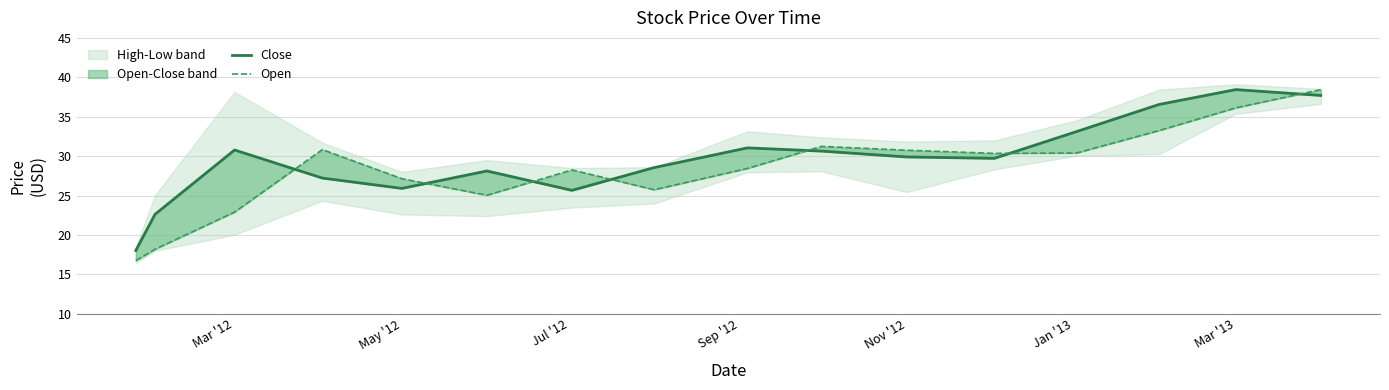

How many intersections are there between Close and Open?

7